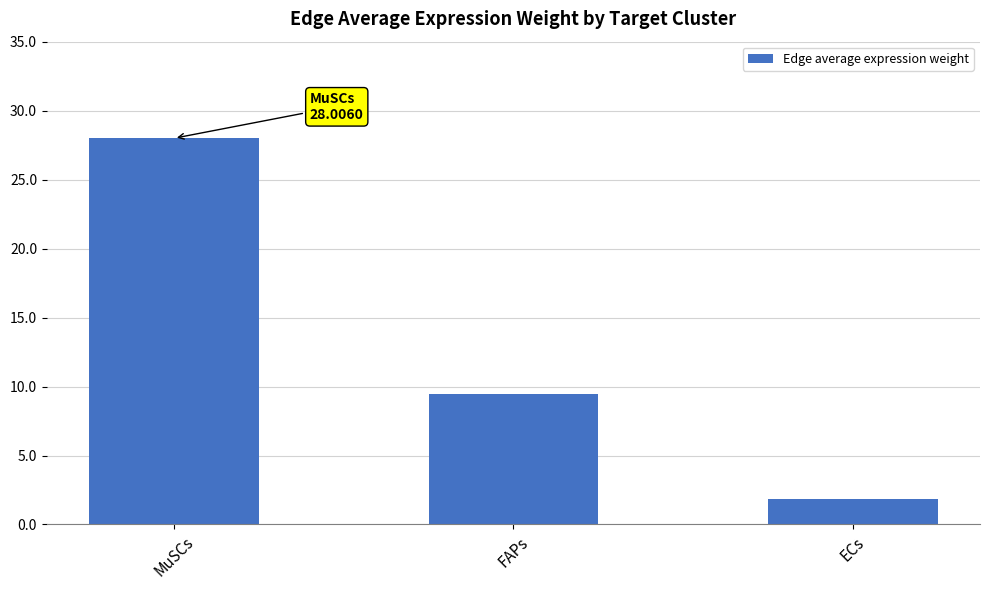

How many values exceed 9?

2